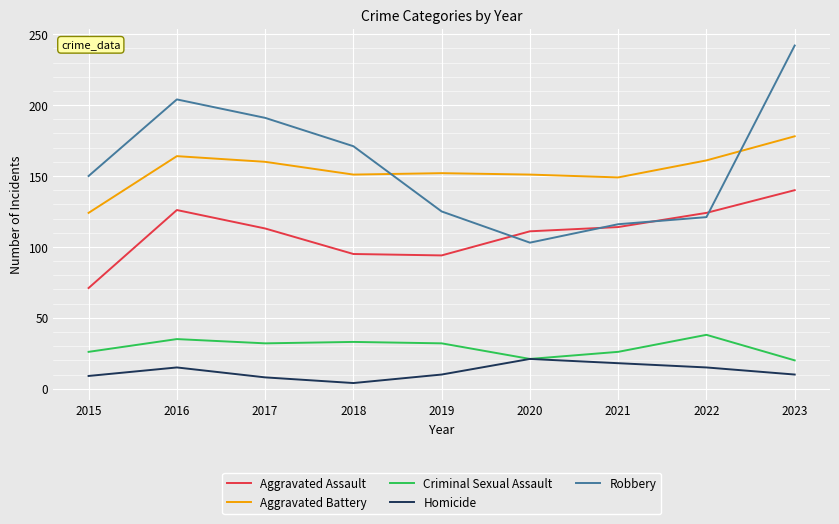

Count the number of categories in the chart.

9